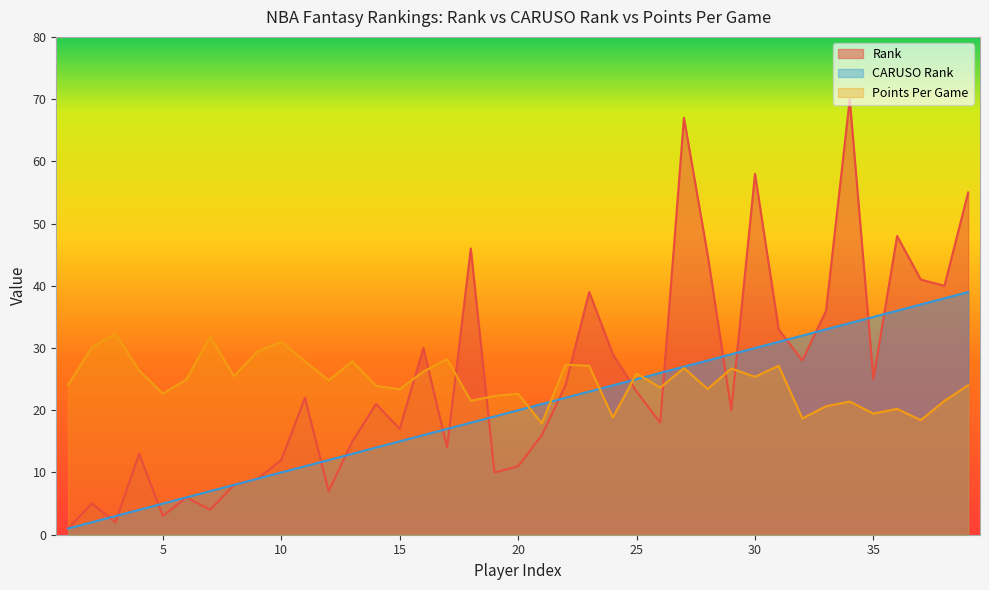

How many data points does each series have?

39